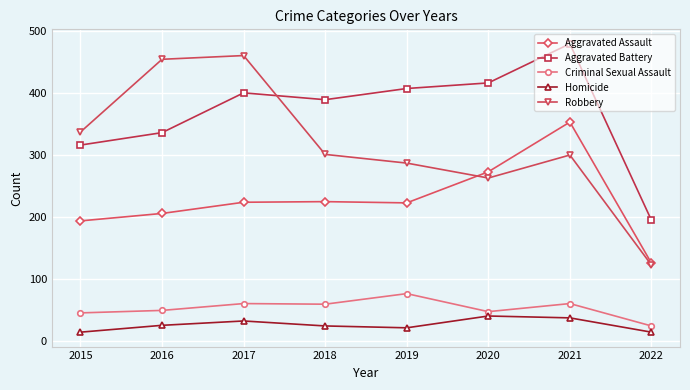

What is the difference between the second highest and minimum values in the Criminal Sexual Assault series?

36